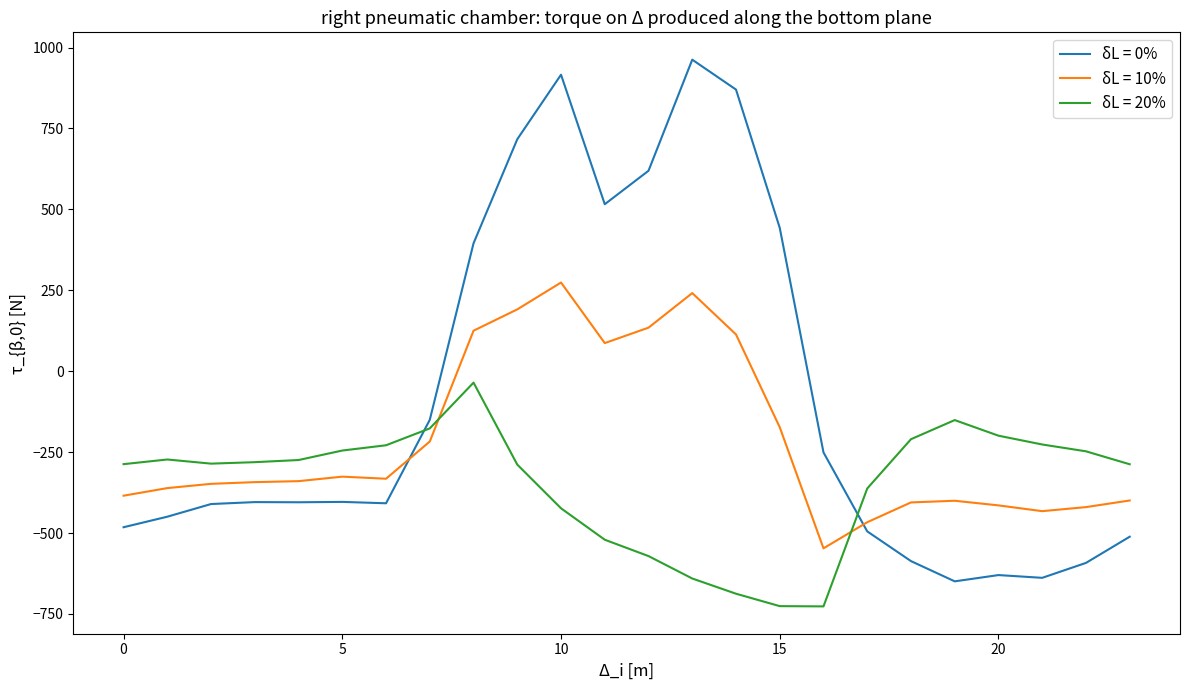

Which series has the largest total across all categories?

δL = 0%